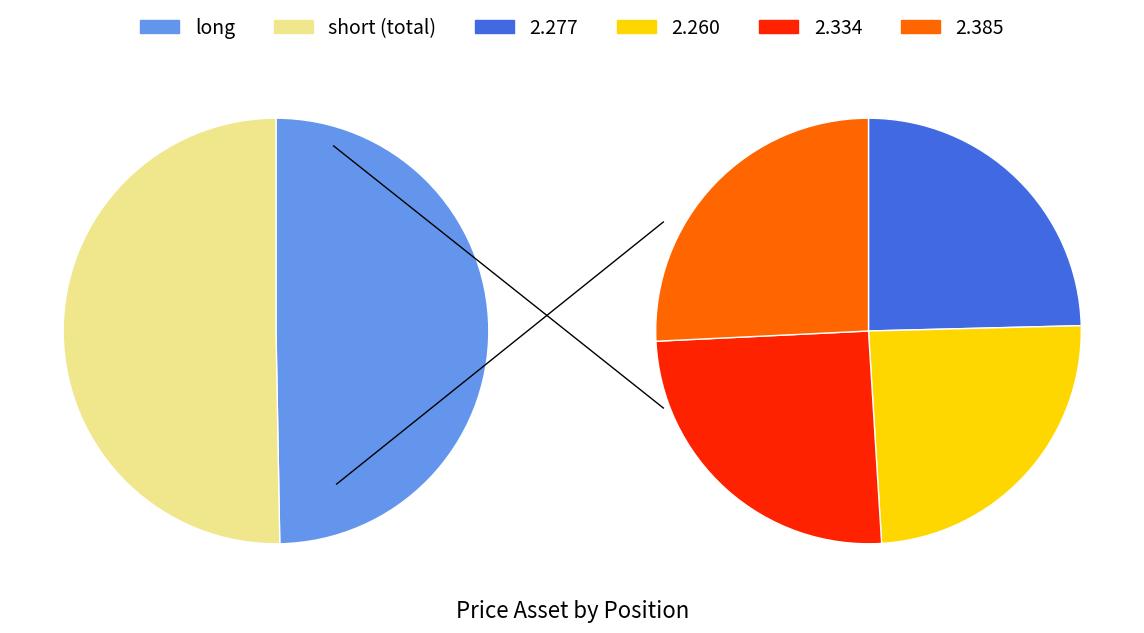

To the nearest percent, what is the difference between the long and 2 slice percentages?

1%